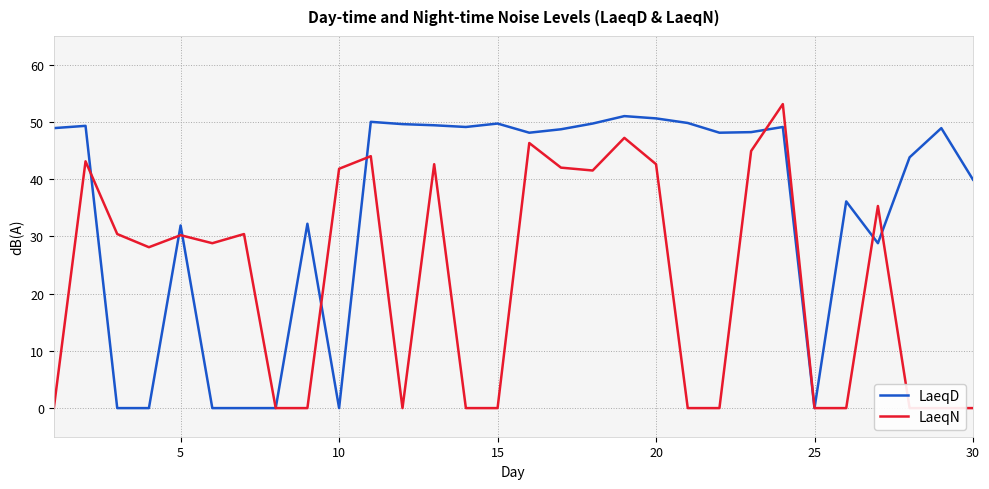

What is the difference between the maximum and second lowest values in the LaeqN series?

53.1